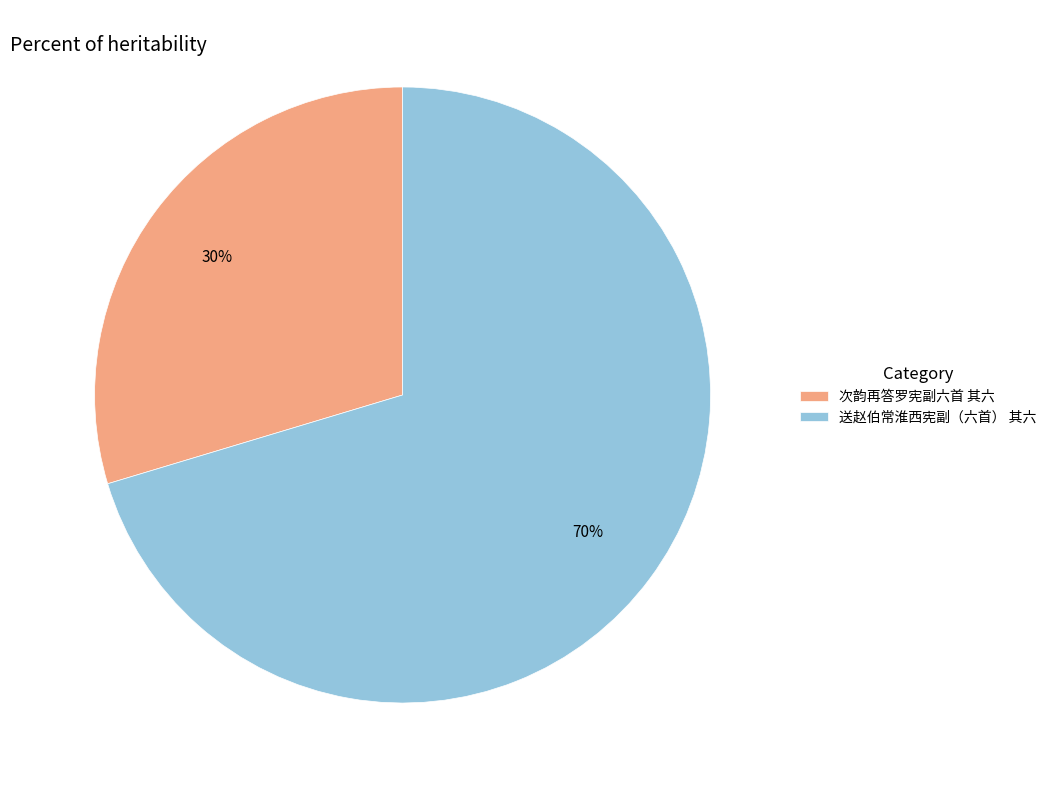

Which has a higher value, 送赵伯常淮西宪副（六首） 其六 or 次韵再答罗宪副六首 其六?

送赵伯常淮西宪副（六首） 其六